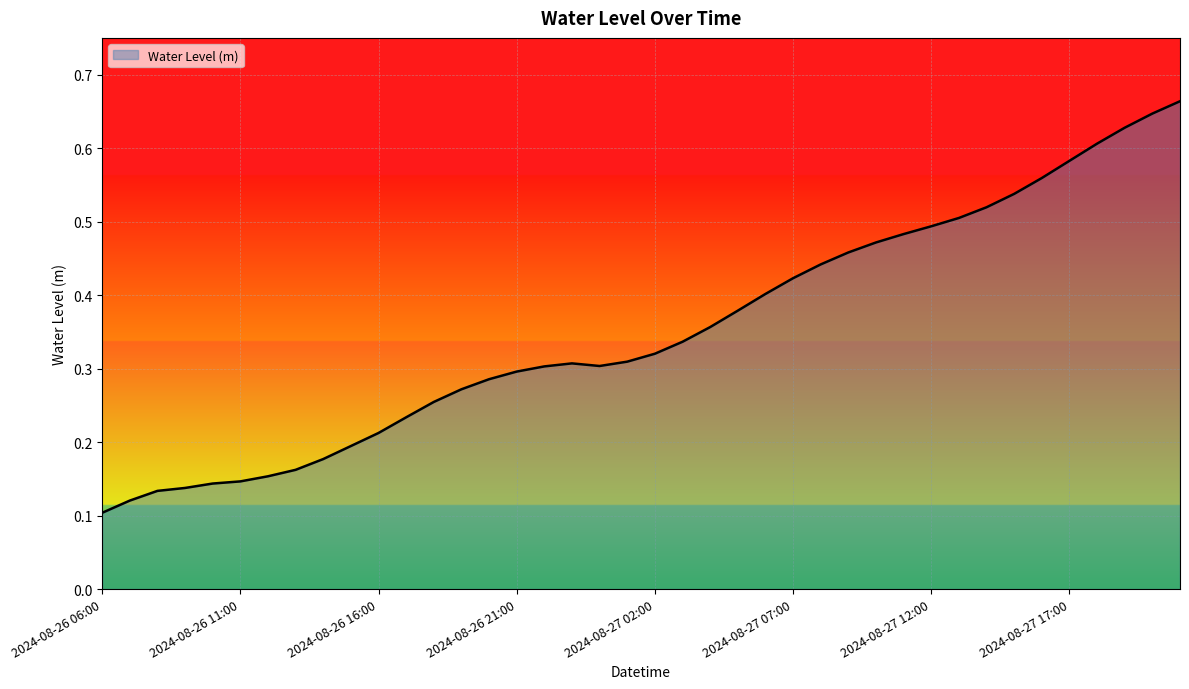

Rank the categories by value from highest to lowest.

2024-08-27 21:00, 2024-08-27 20:00, 2024-08-27 19:00, 2024-08-27 18:00, 2024-08-27 17:00, 2024-08-27 16:00, 2024-08-27 15:00, 2024-08-27 14:00, 2024-08-27 13:00, 2024-08-27 12:00, 2024-08-27 11:00, 2024-08-27 10:00, 2024-08-27 09:00, 2024-08-27 08:00, 2024-08-27 07:00, 2024-08-27 06:00, 2024-08-27 05:00, 2024-08-27 04:00, 2024-08-27 03:00, 2024-08-27 02:00, 2024-08-27 01:00, 2024-08-26 23:00, 2024-08-27 00:00, 2024-08-26 22:00, 2024-08-26 21:00, 2024-08-26 20:00, 2024-08-26 19:00, 2024-08-26 18:00, 2024-08-26 17:00, 2024-08-26 16:00, 2024-08-26 15:00, 2024-08-26 14:00, 2024-08-26 13:00, 2024-08-26 12:00, 2024-08-26 11:00, 2024-08-26 10:00, 2024-08-26 09:00, 2024-08-26 08:00, 2024-08-26 07:00, 2024-08-26 06:00